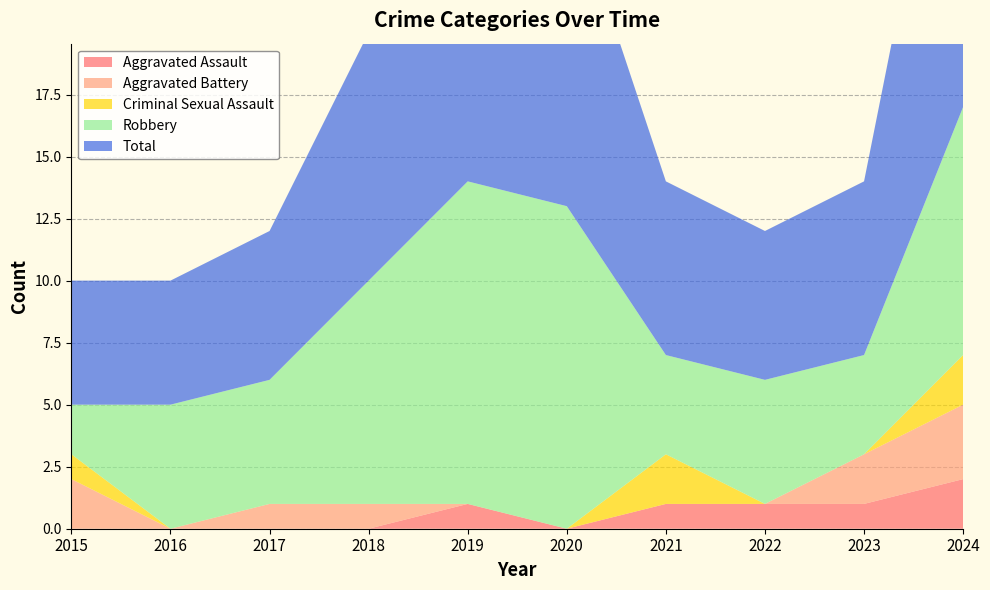

Reading left to right, list all the values displayed in this chart.

Aggravated Assault: 0	0	0	0	1	0	1	1	1	2
Aggravated Battery: 2	0	1	1	0	0	0	0	2	3
Criminal Sexual Assault: 1	0	0	0	0	0	2	0	0	2
Robbery: 2	5	5	9	13	13	4	5	4	10
Total: 5	5	6	10	14	13	7	6	7	17